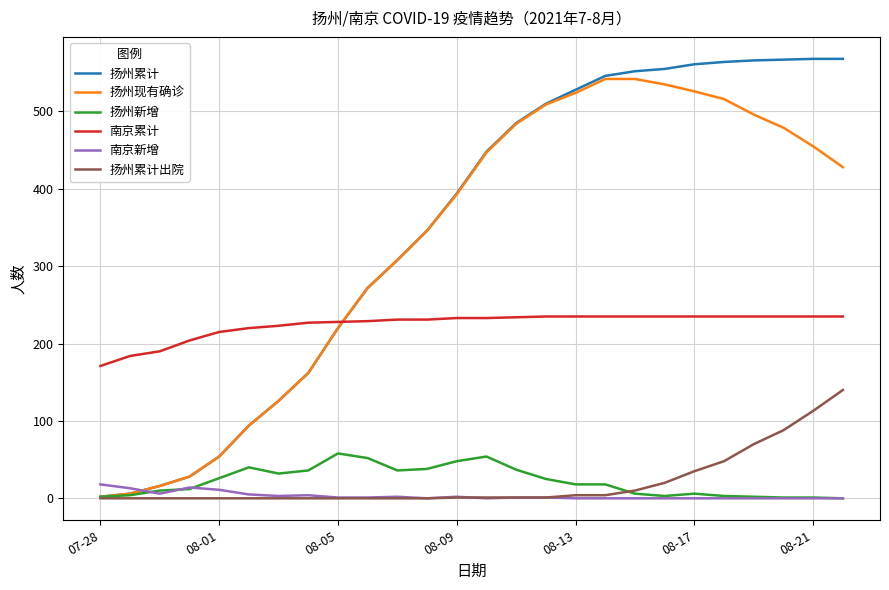

List the series in order of their peak value, lowest first.

南京新增, 扬州新增, 扬州累计出院, 南京累计, 扬州现有确诊, 扬州累计